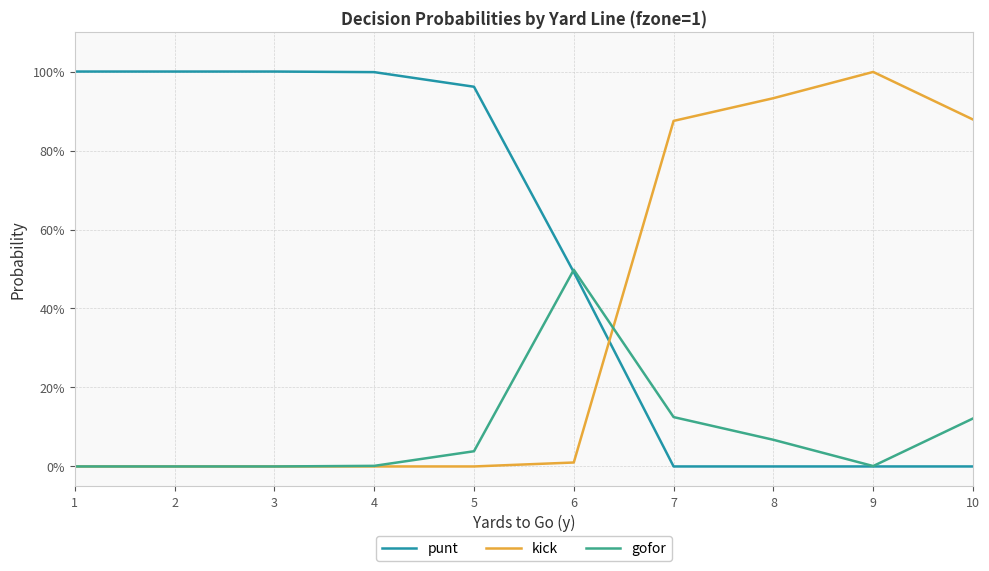

What is the total value across all series at 3?

1.0